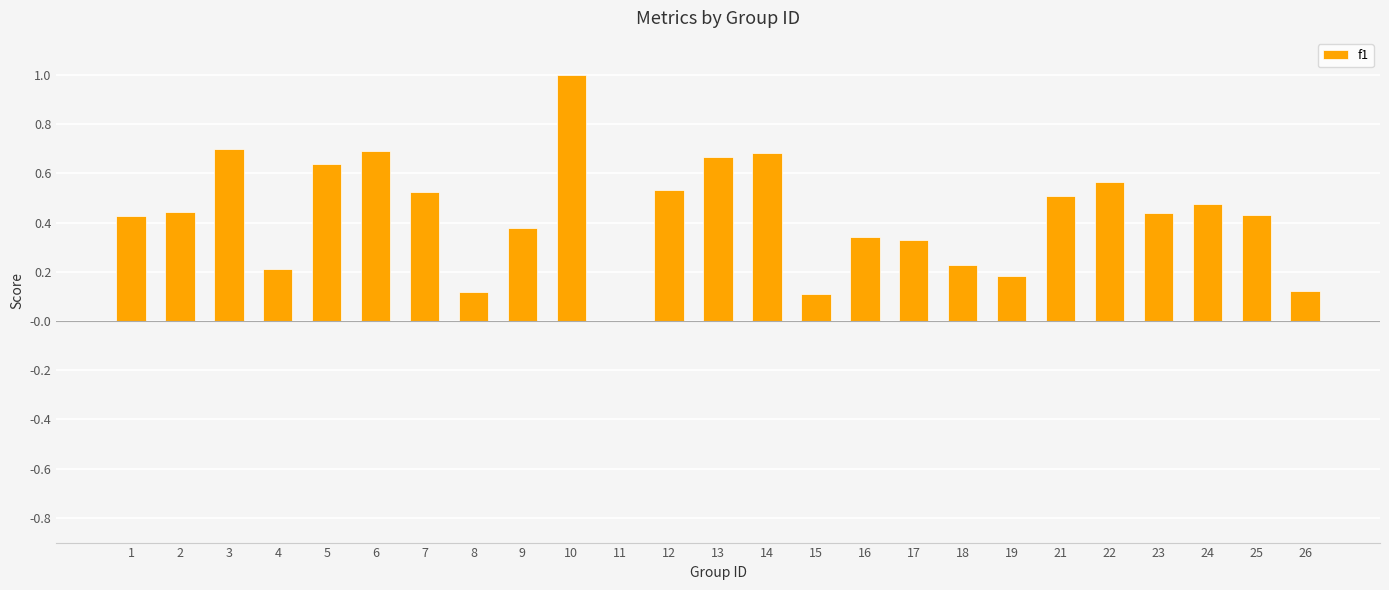

True or false: the data shows 1.2 at 6.

False